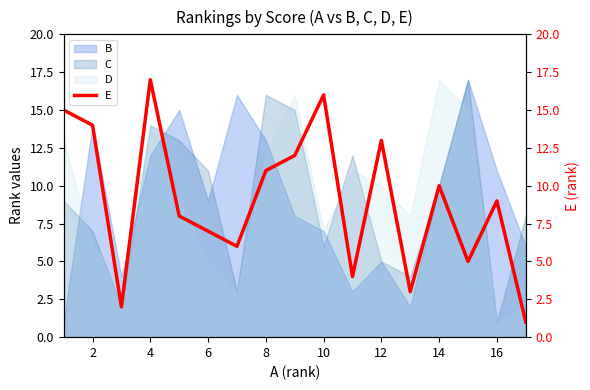

True or false: C has a value of 24 at 8.

False